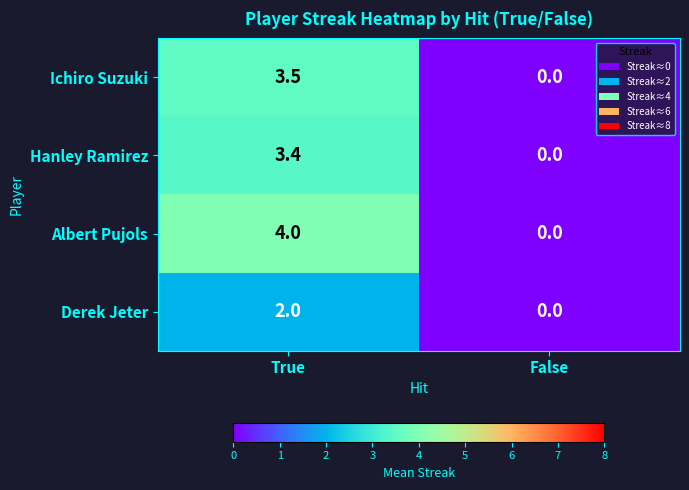

Which category has the lowest value across all series?

False